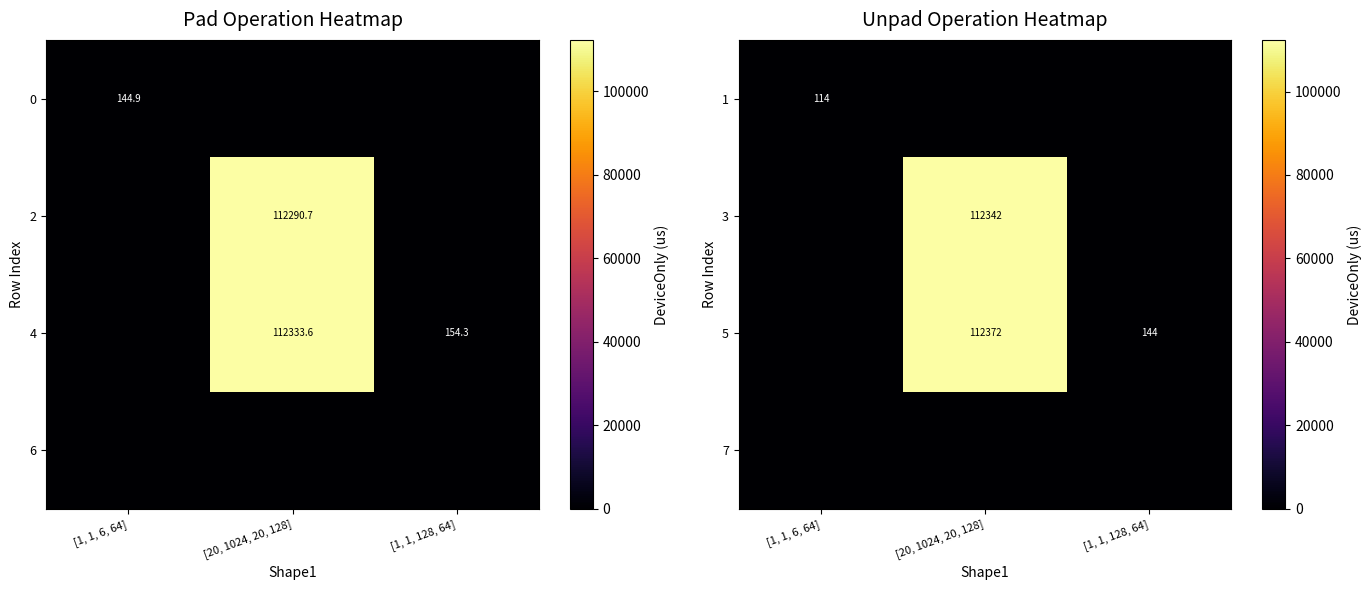

The value of 5 at [20, 1024, 20, 128] is 62411. True or false?

False